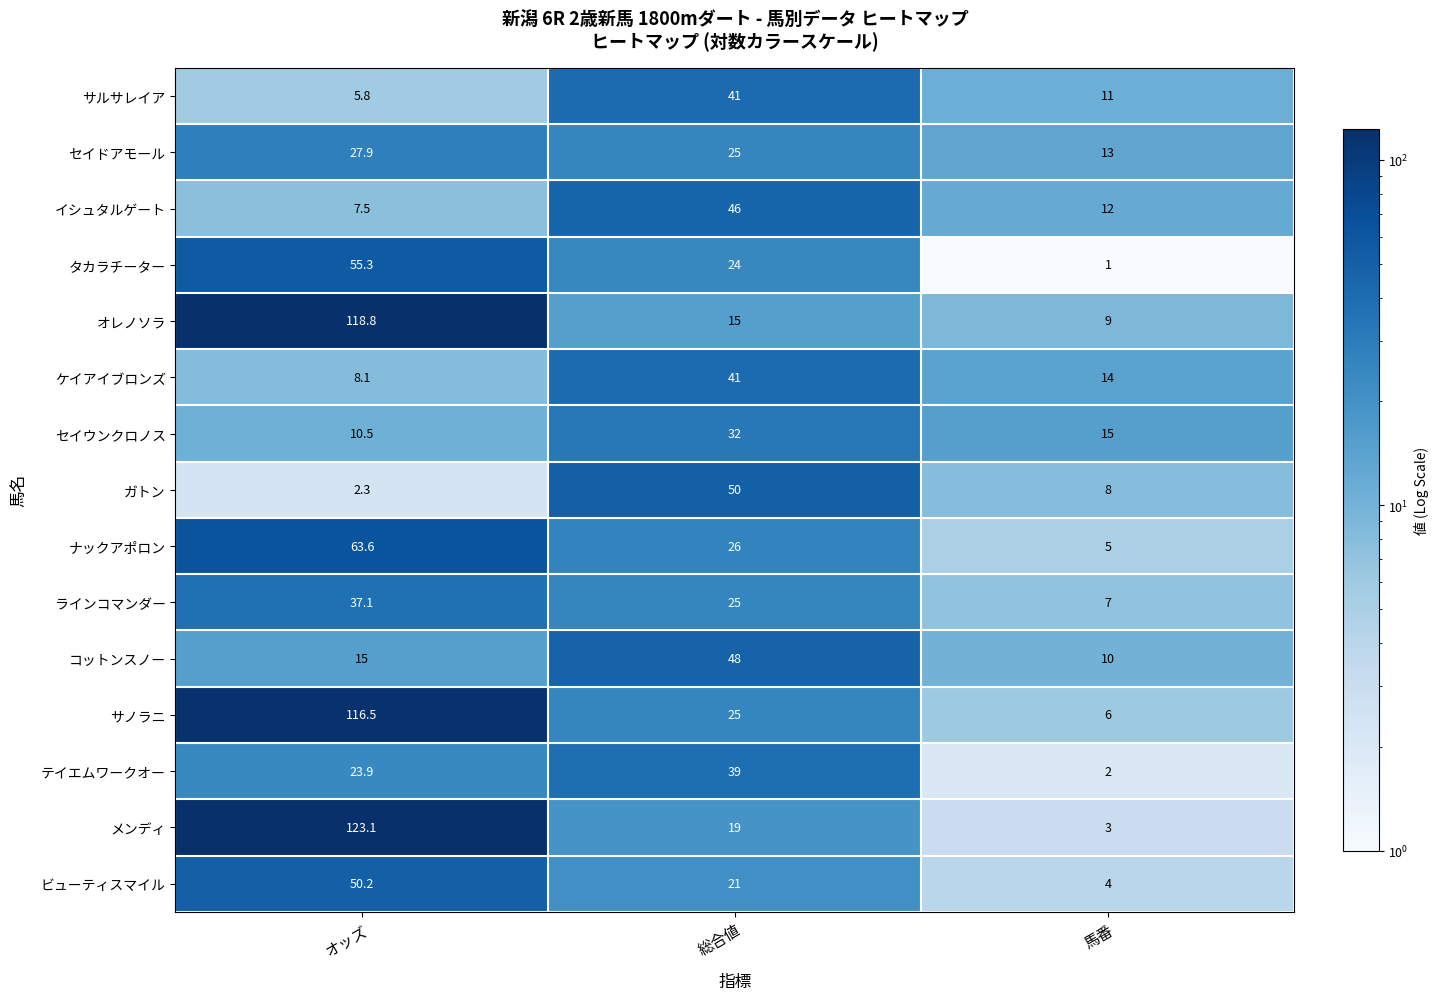

True or false: セイドアモール has a value of 25.0 at 総合値.

True